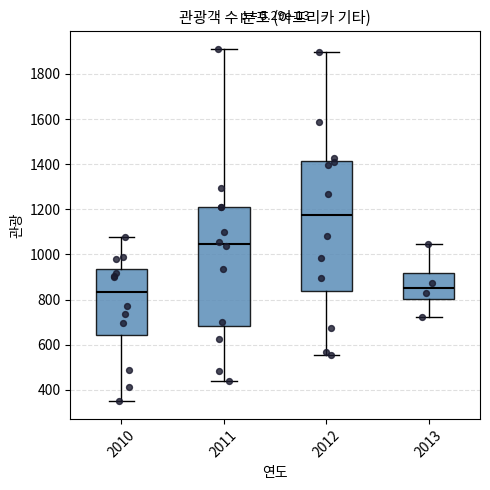

Which box is the tallest, from its lower edge to its upper edge?

2012